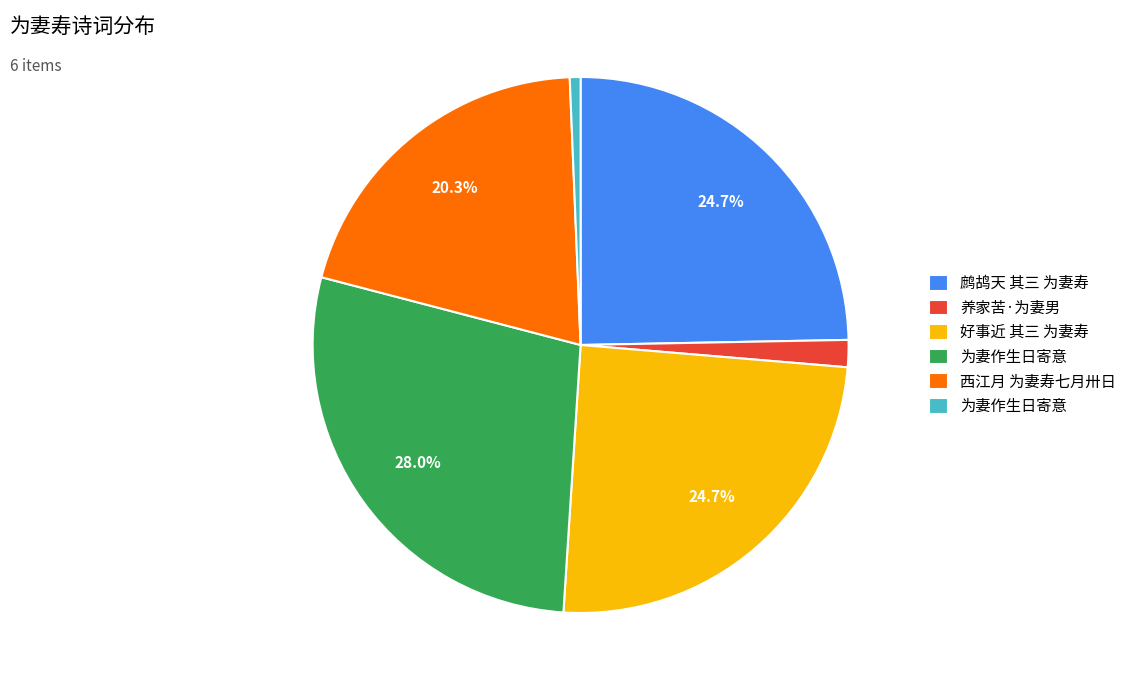

Is there a majority slice in this chart?

No